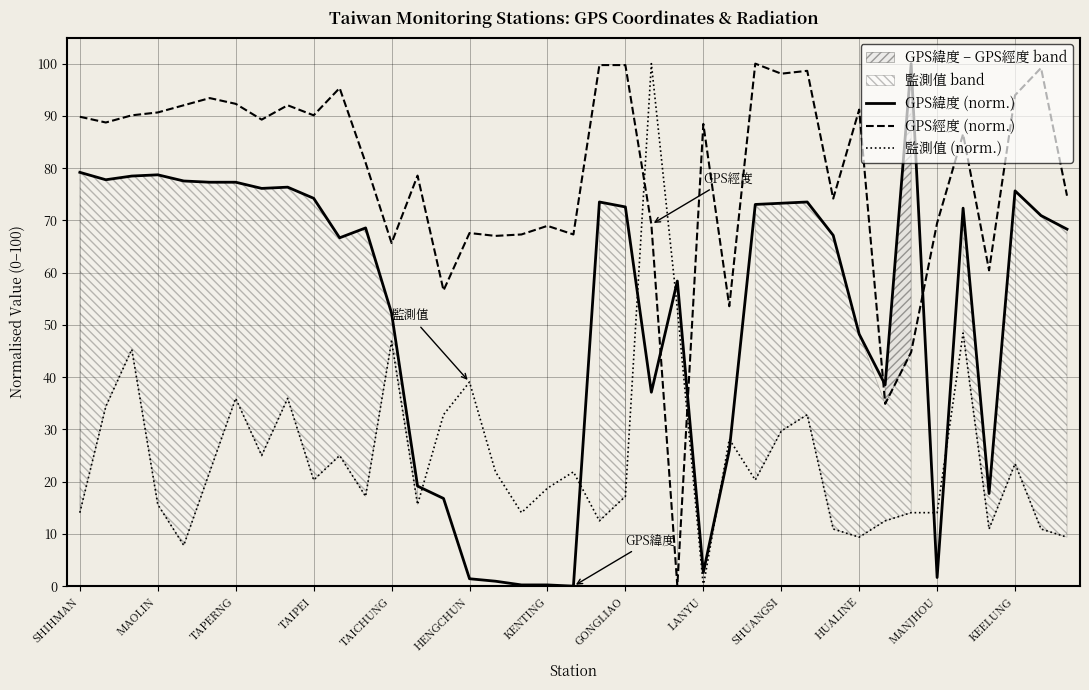

Is it true that 監測值 (norm.) equals 14.1 at 17?

True